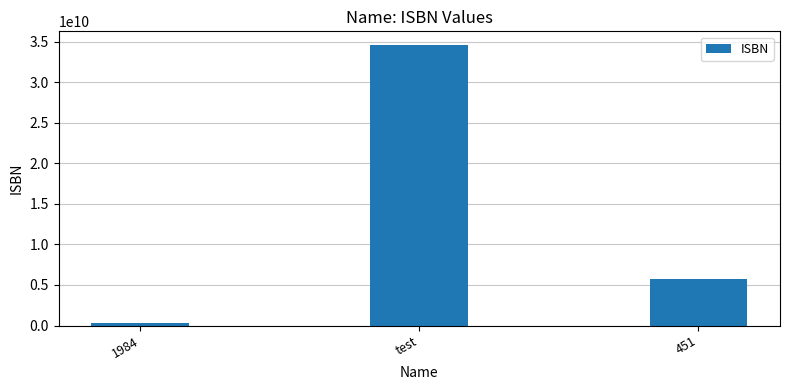

Reading right to left, list all the values displayed in this chart.

5678543214	34564324564	256356346